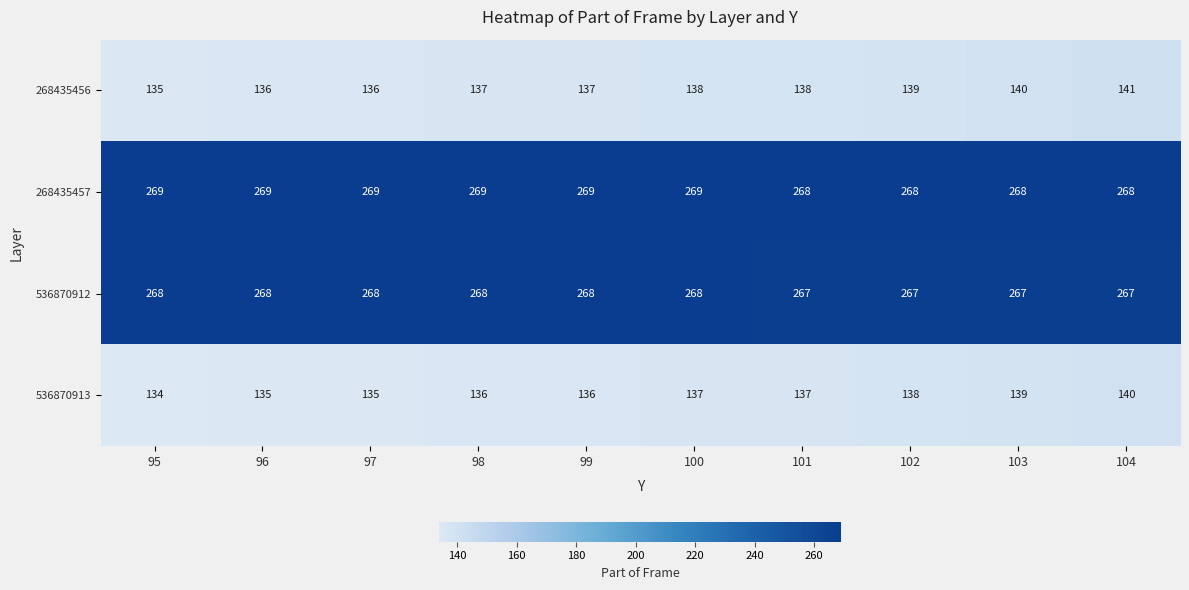

Is the value of 268435457 at 97 greater than the value of 536870913 at 102?

Yes